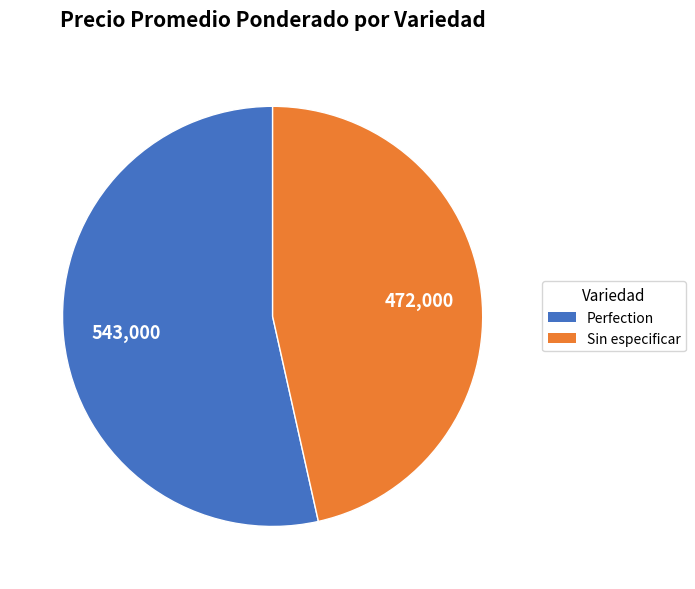

Does Perfection account for over 50% of the chart?

Yes